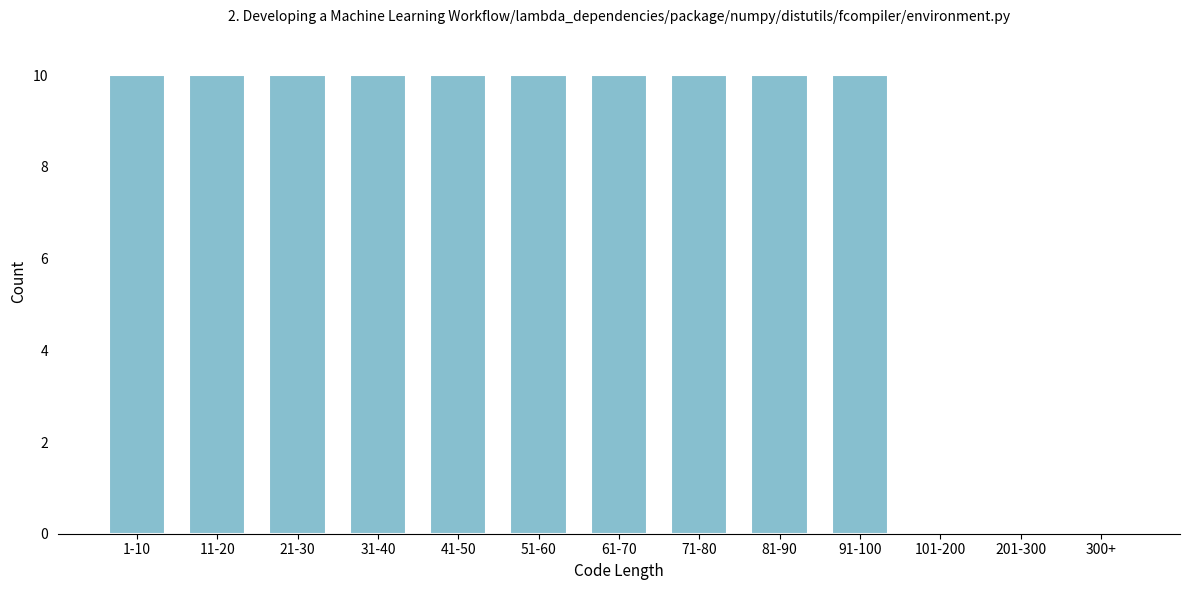

Reading left to right, extract all data points from this chart.

1-10=10	11-20=10	21-30=10	31-40=10	41-50=10	51-60=10	61-70=10	71-80=10	81-90=10	91-100=10	101-200=0	201-300=0	300+=0